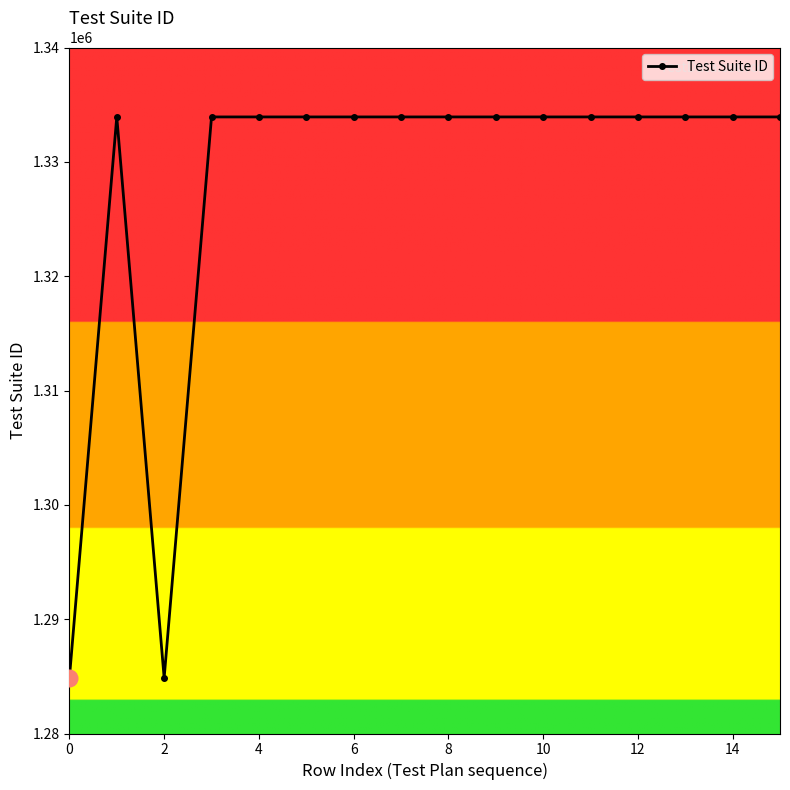

What is the average value?

1327794